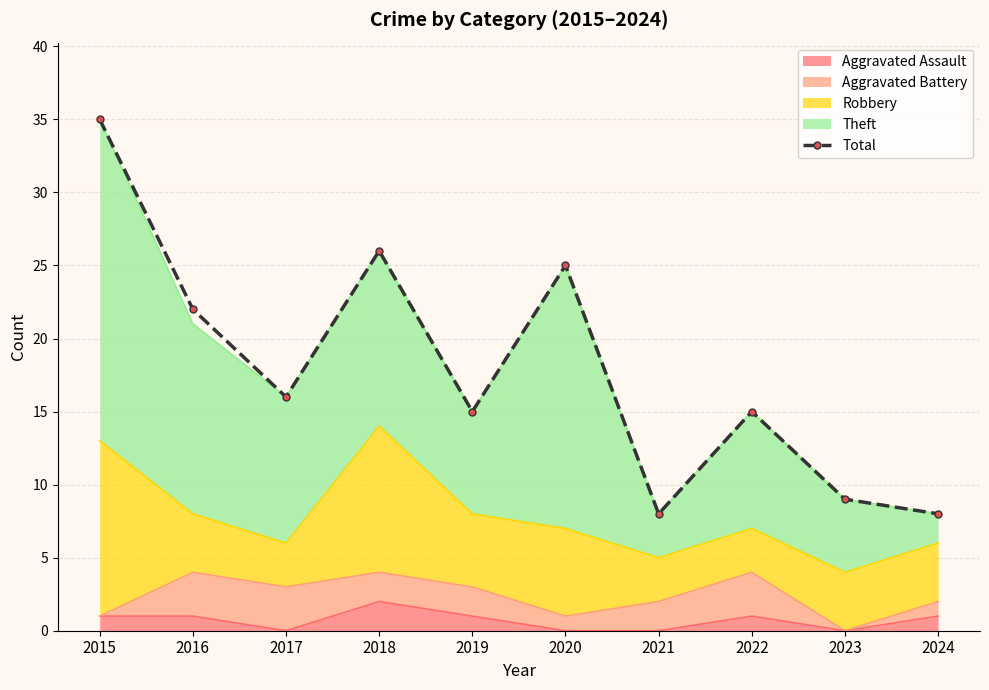

Which has a higher value, 2015 or 2019?

2015